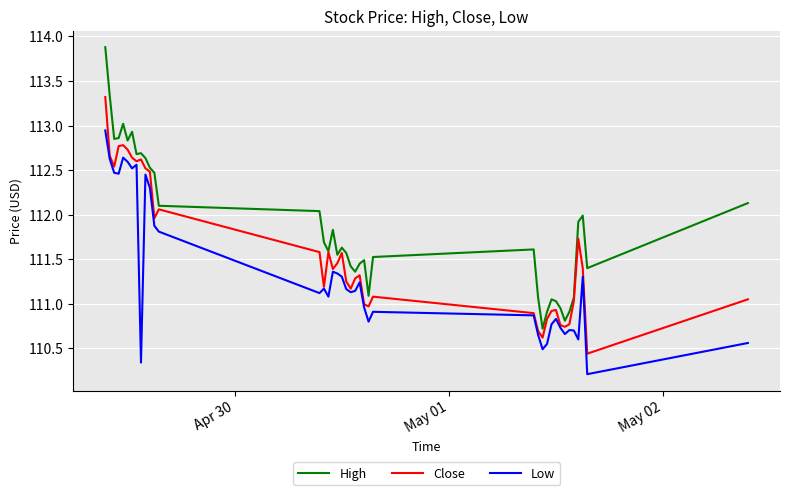

Which series has the widest spread of values?

High